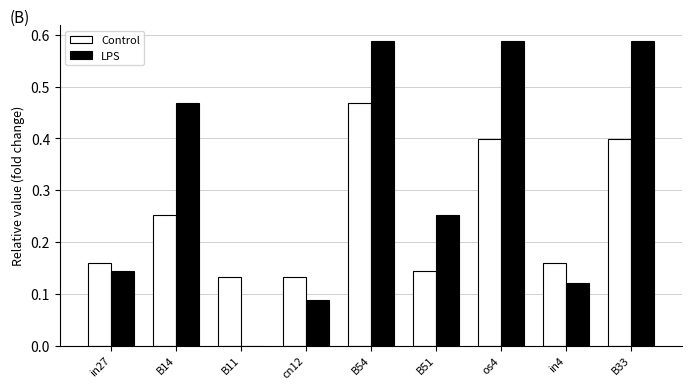

At which category is the sum across all series the highest?

B54